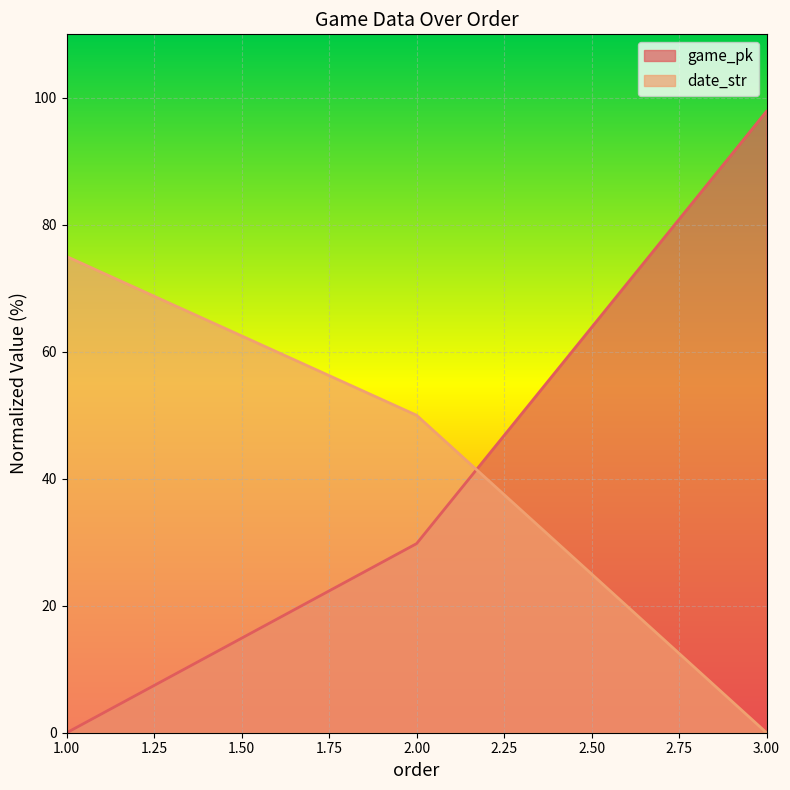

Between 2 and 3, which is larger?

3